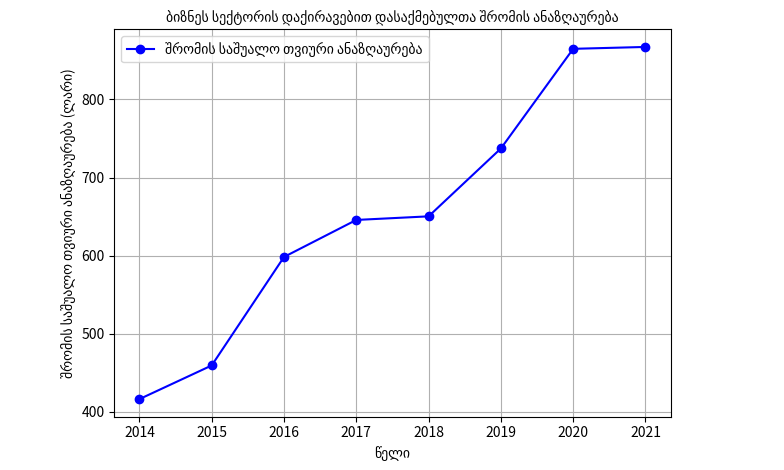

Is it true that the value at 2016 is 136.9?

False